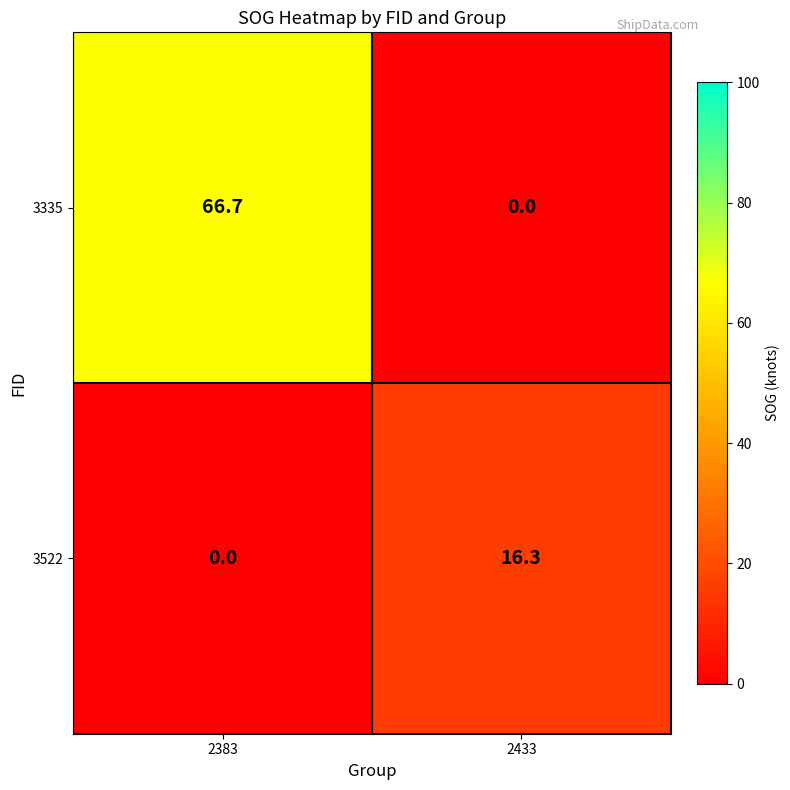

What is the average value of the 3335 series?

33.4